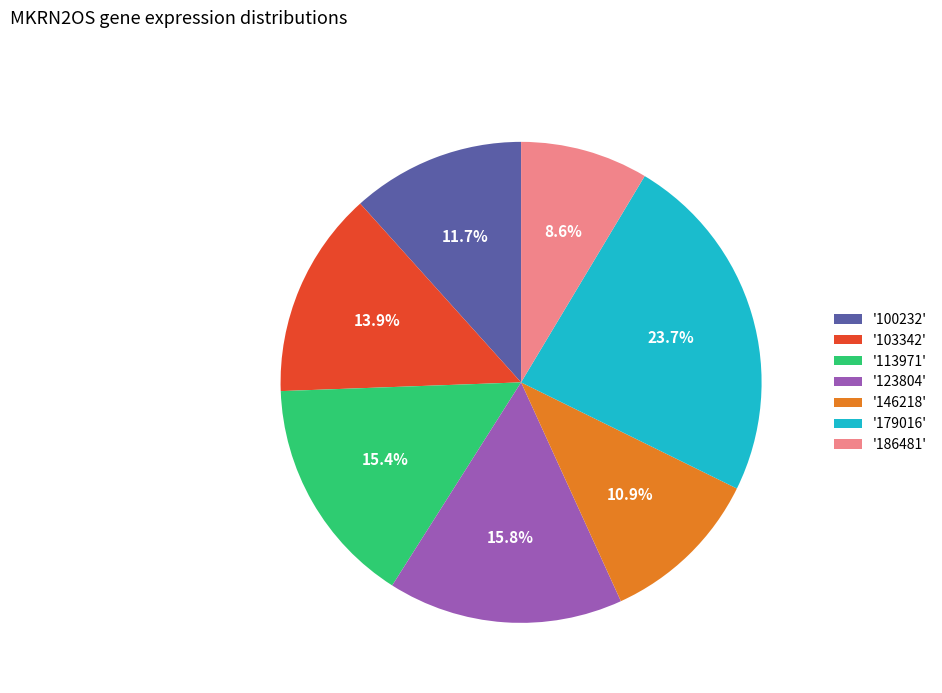

Does '146218' account for over 50% of the chart?

No